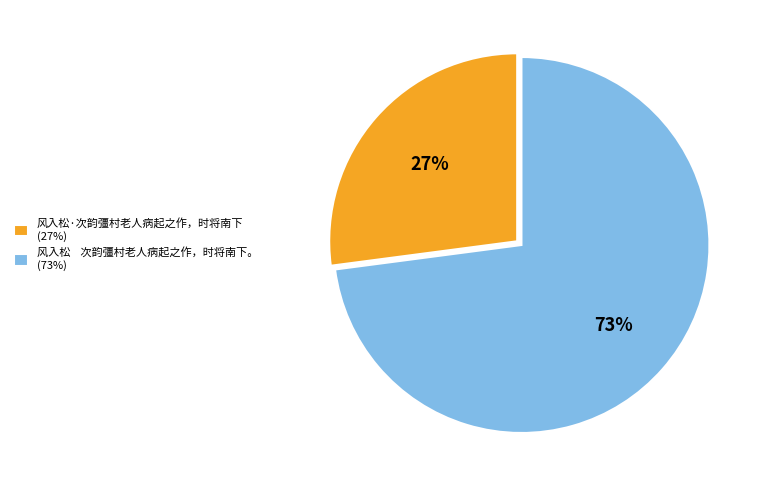

Between 风入松·次韵彊村老人病起之作，时将南下 (27%) and 风入松 次韵彊村老人病起之作，时将南下。 (73%), which is larger?

风入松 次韵彊村老人病起之作，时将南下。 (73%)